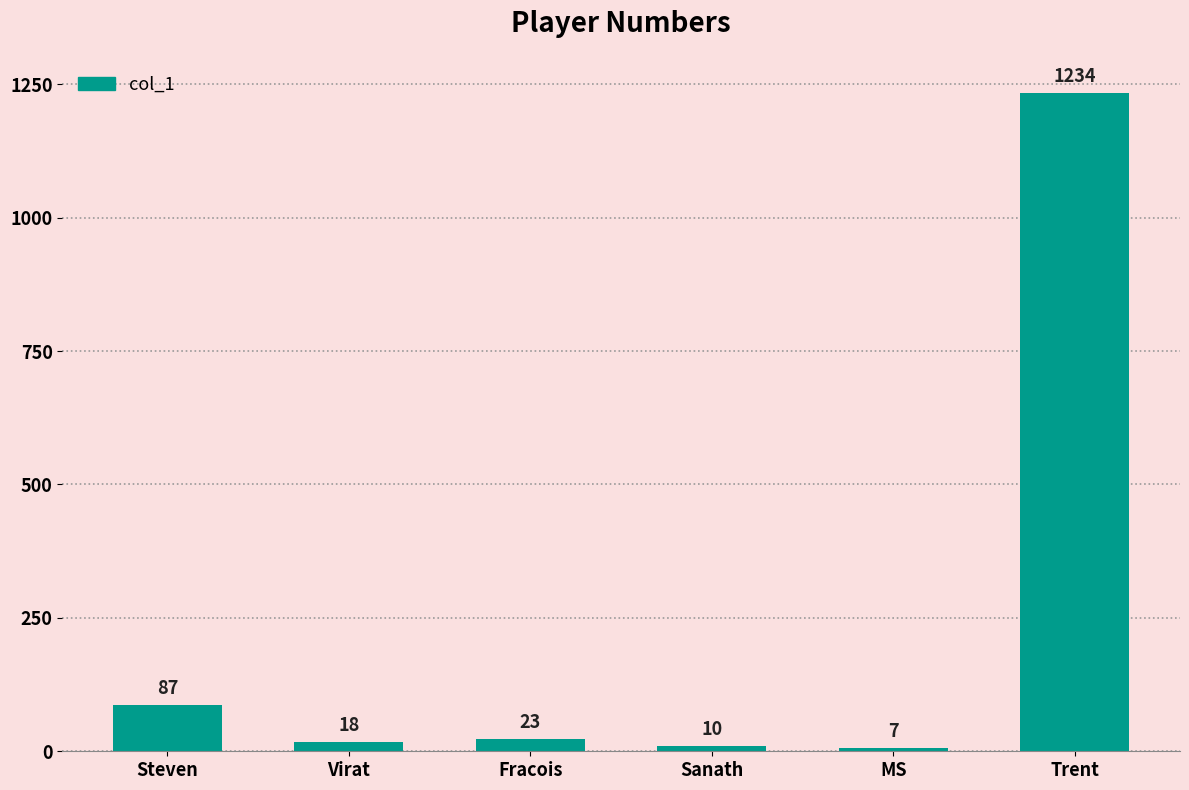

What is the sum of the values at Steven and Trent?

1321